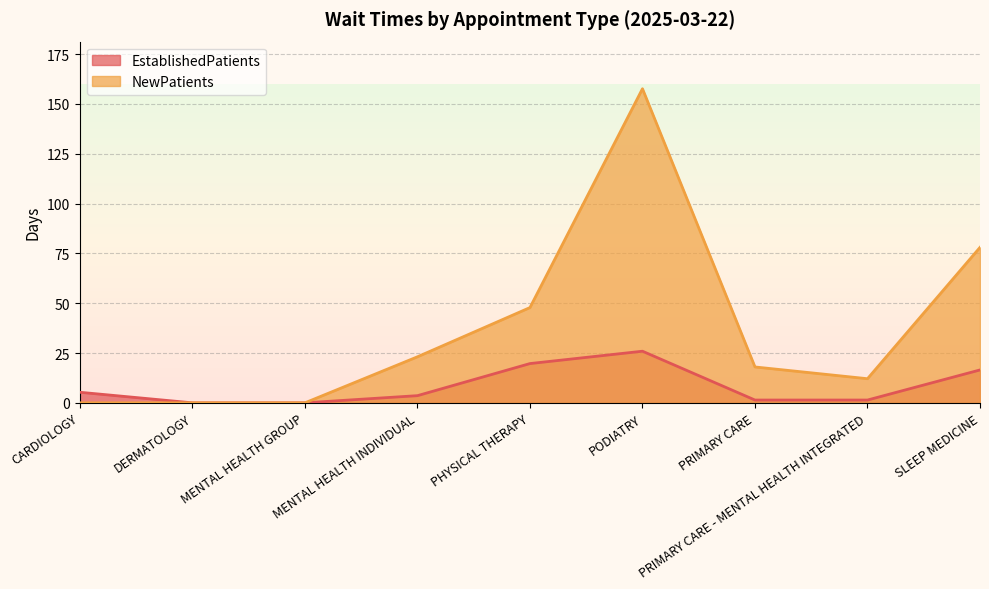

True or false: NewPatients has a value of 93.2 at CARDIOLOGY.

False